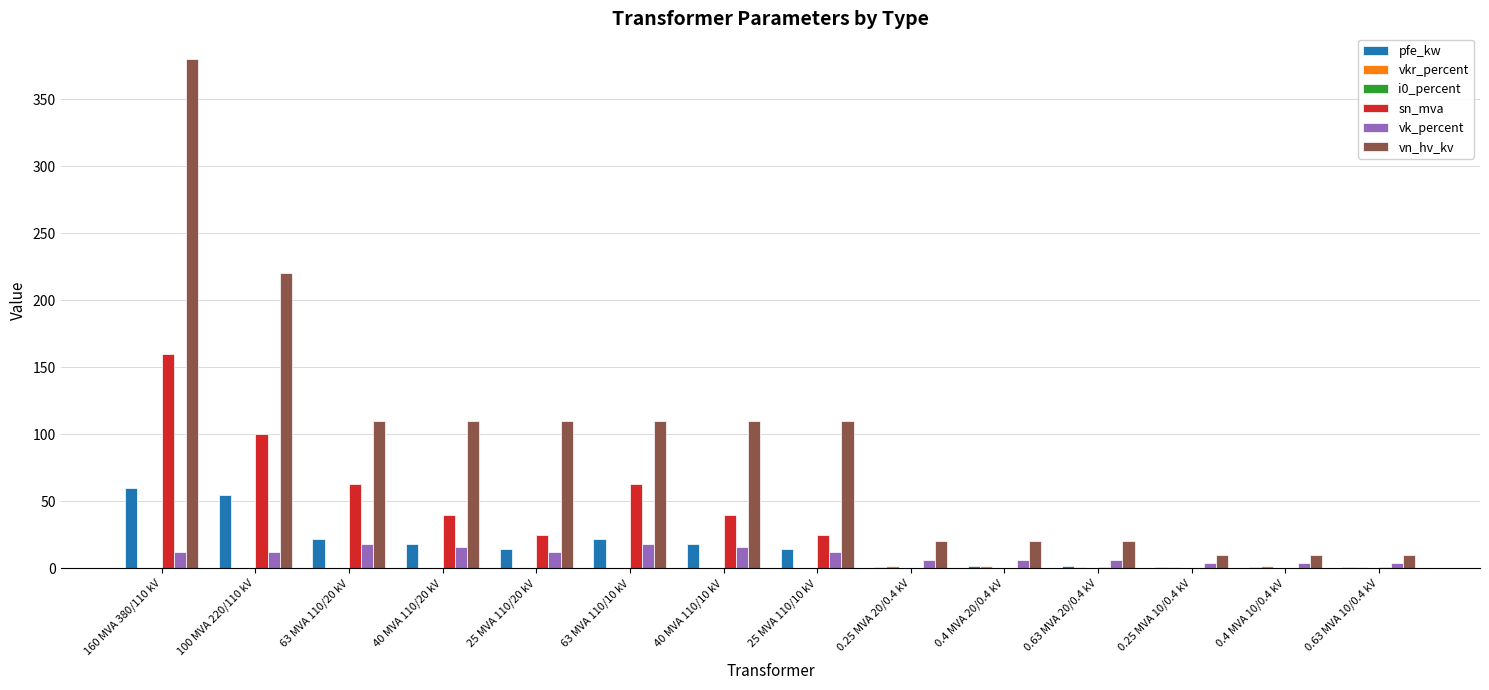

How many groups of bars are there?

14